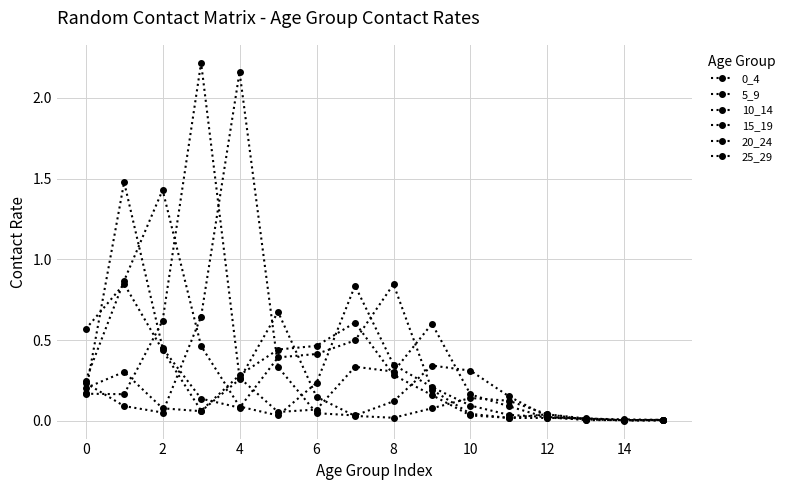

What is the difference between the second highest and second lowest values in the 20_24 series?

0.6